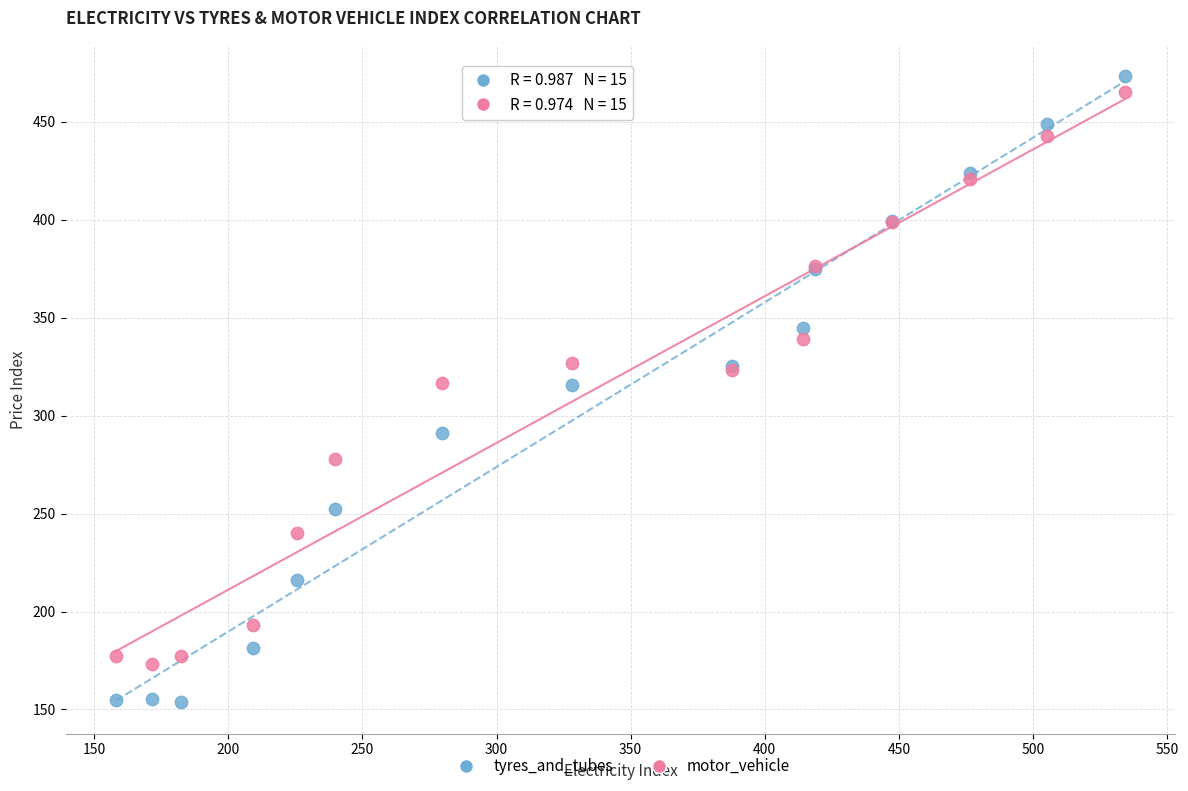

Which series contains the lowest Y value?

tyres_and_tubes